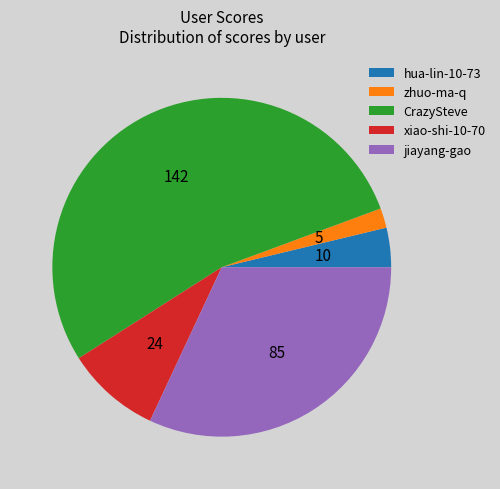

Count the number of slices in the pie.

5